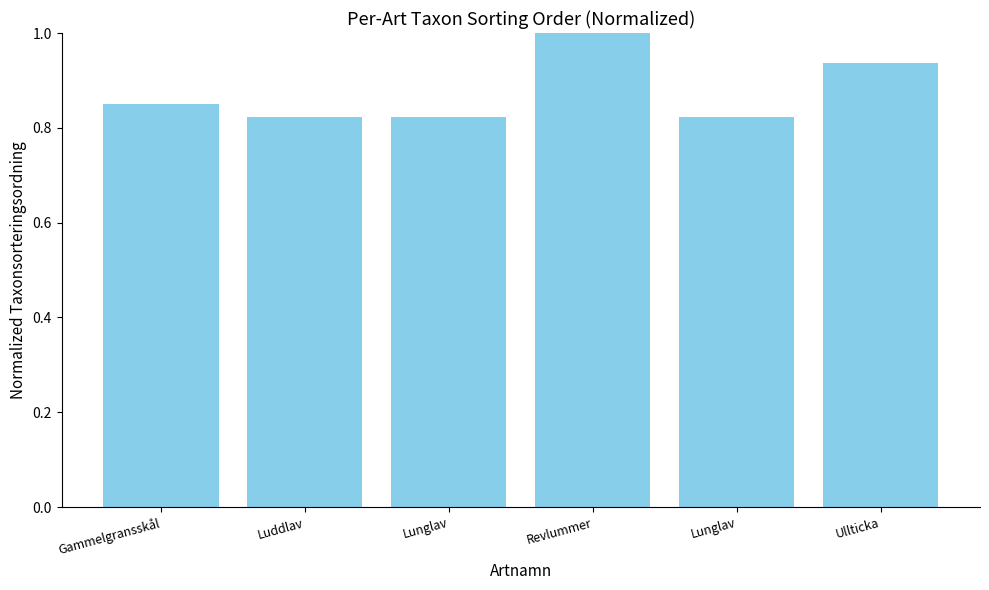

Which has a higher value, Lunglav or Lunglav?

Lunglav